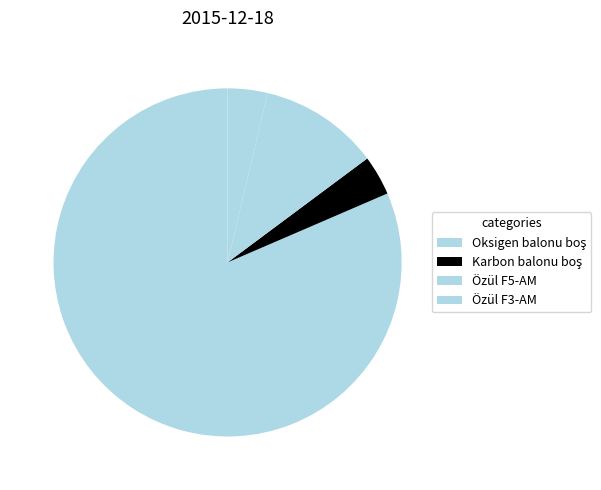

Which slice is the smallest?

Karbon balonu boş